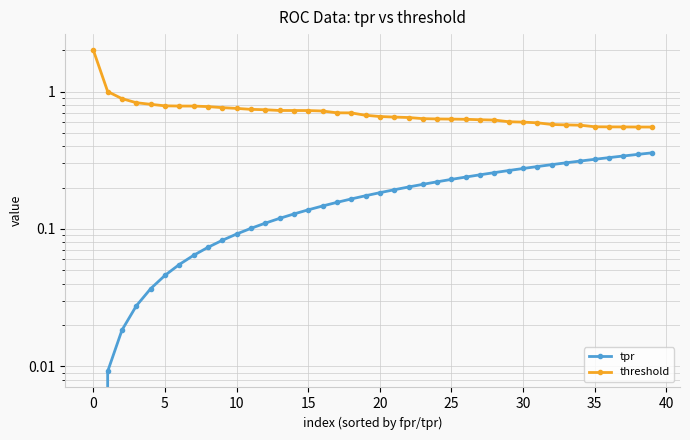

Is this an area chart (filled region under the line)?

No